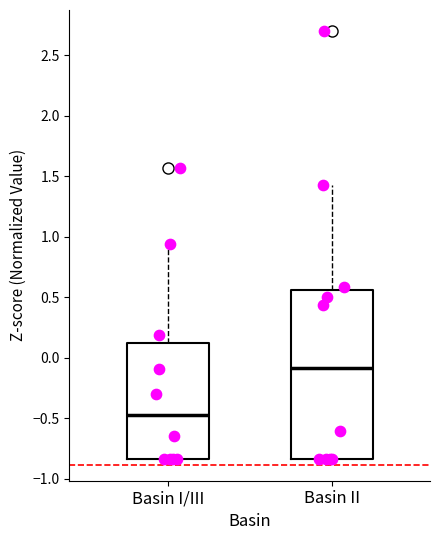

Where is the lower edge of the box for Basin II on the y-axis? The values are not printed on the chart, so give them approximately, as read against the axis.

-0.85